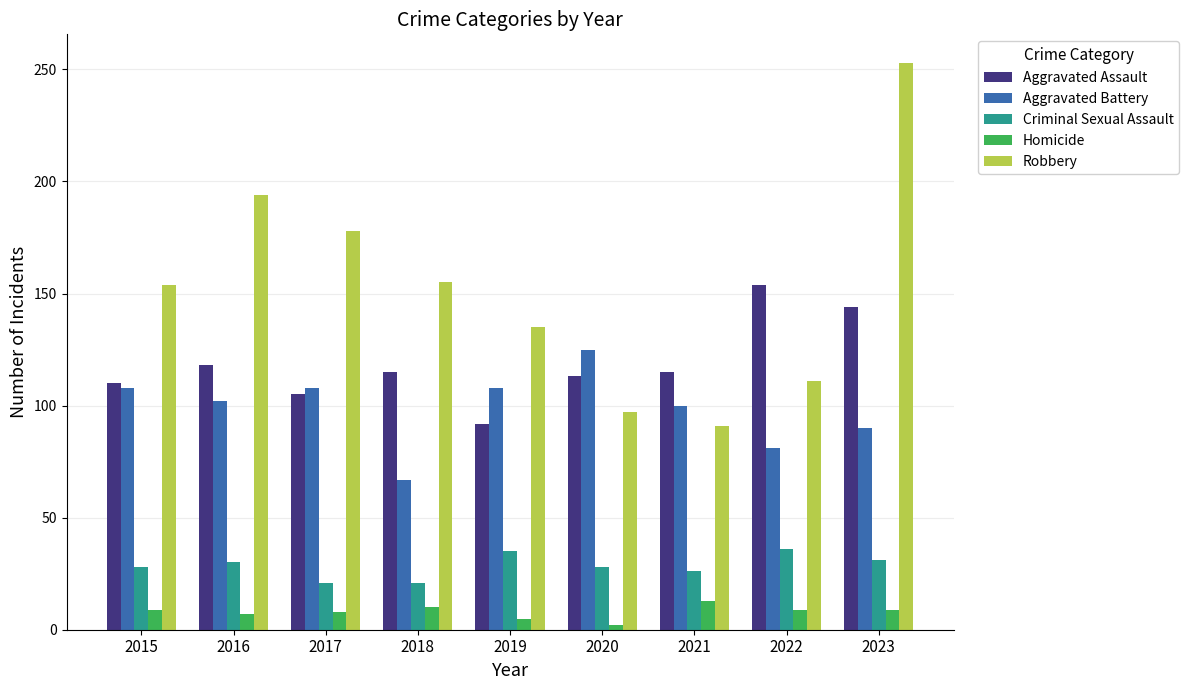

Which series has the largest total across all categories?

Robbery